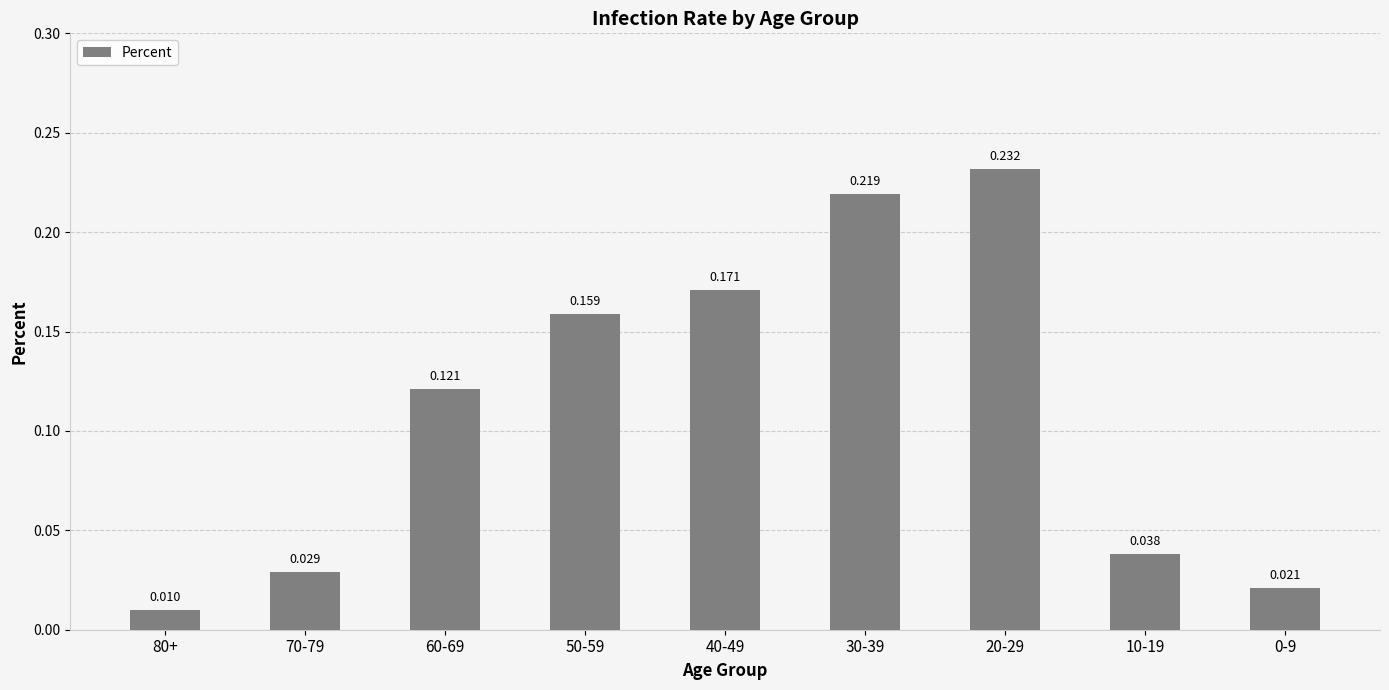

What is the maximum value shown in the chart?

0.2